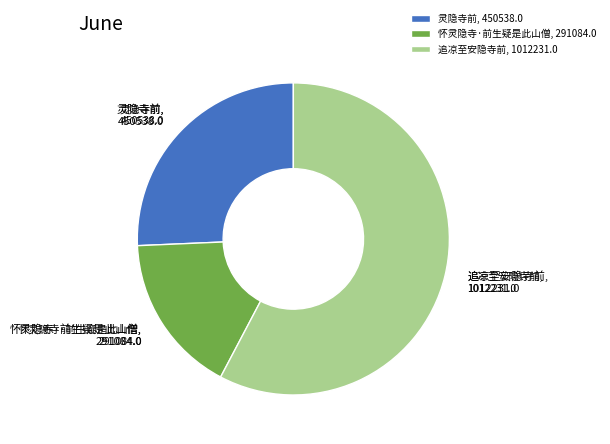

Is there a majority slice in this chart?

Yes